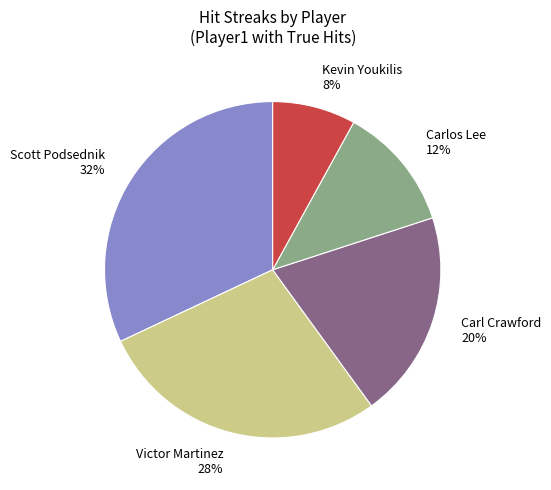

Which category has the smallest portion of the pie?

Kevin Youkilis